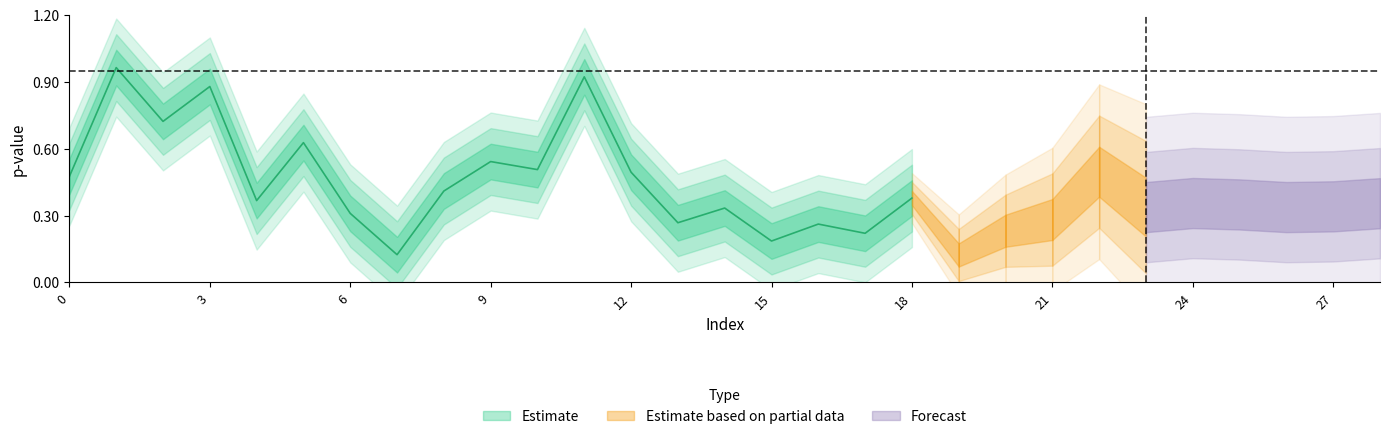

Where is the first local maximum for pvalue?

1